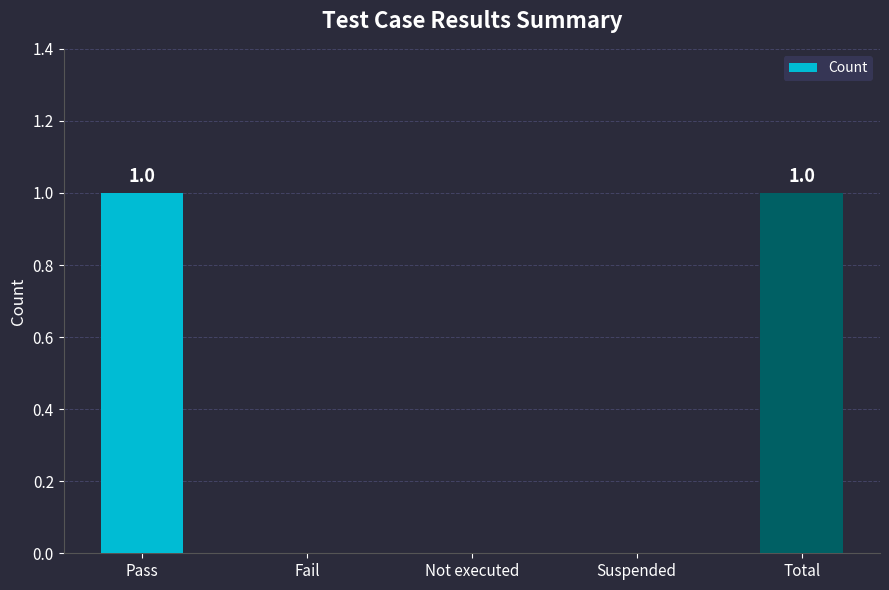

Between Pass and Not executed, which is larger?

Pass